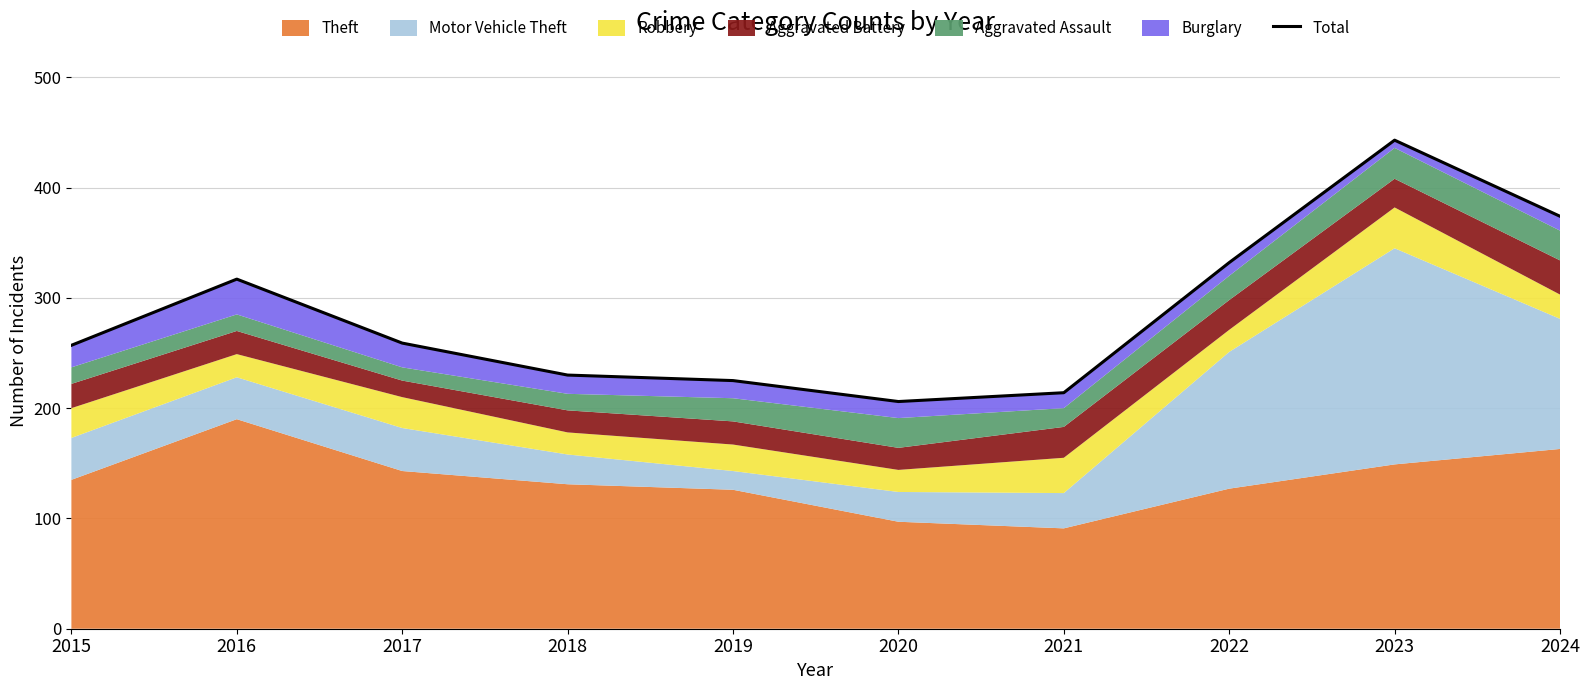

What is the difference between the second highest and minimum values?

168